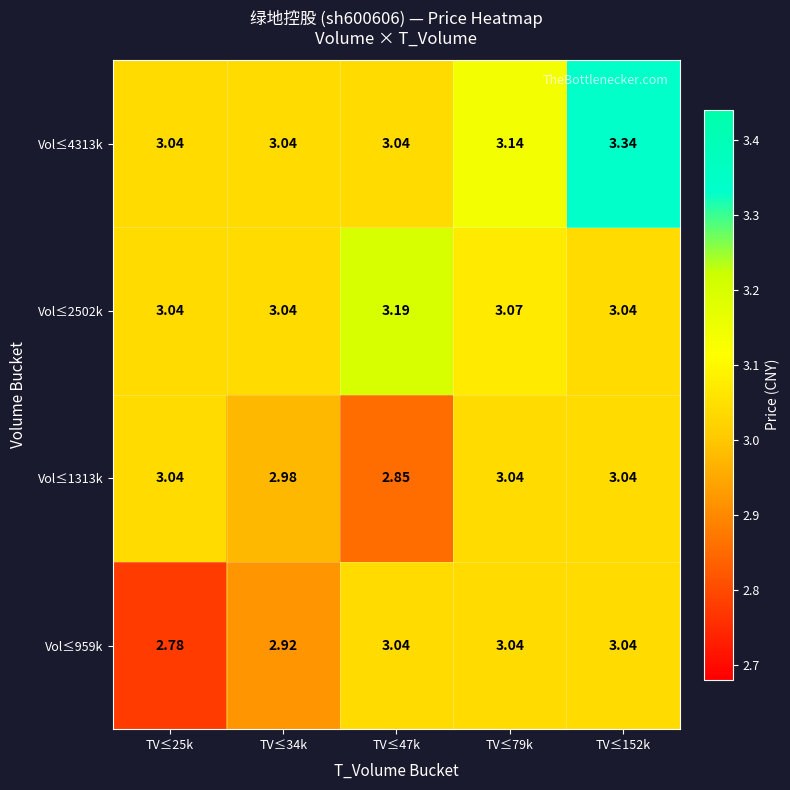

Is the value of Vol≤1313k at TV≤25k greater than the value of Vol≤2502k at TV≤79k?

No